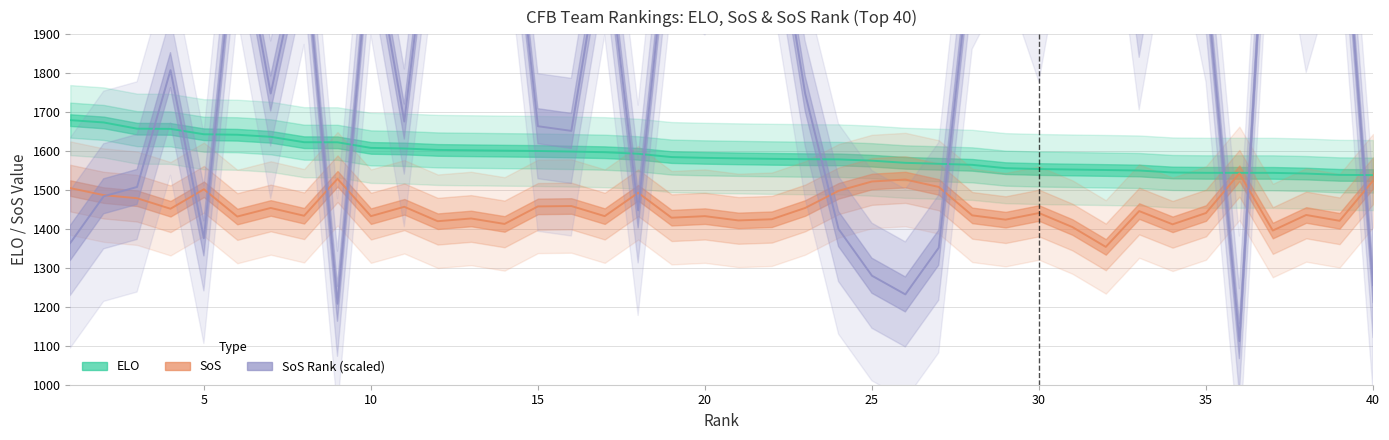

What is the difference between the maximum and minimum values in the SoS series?

189.0